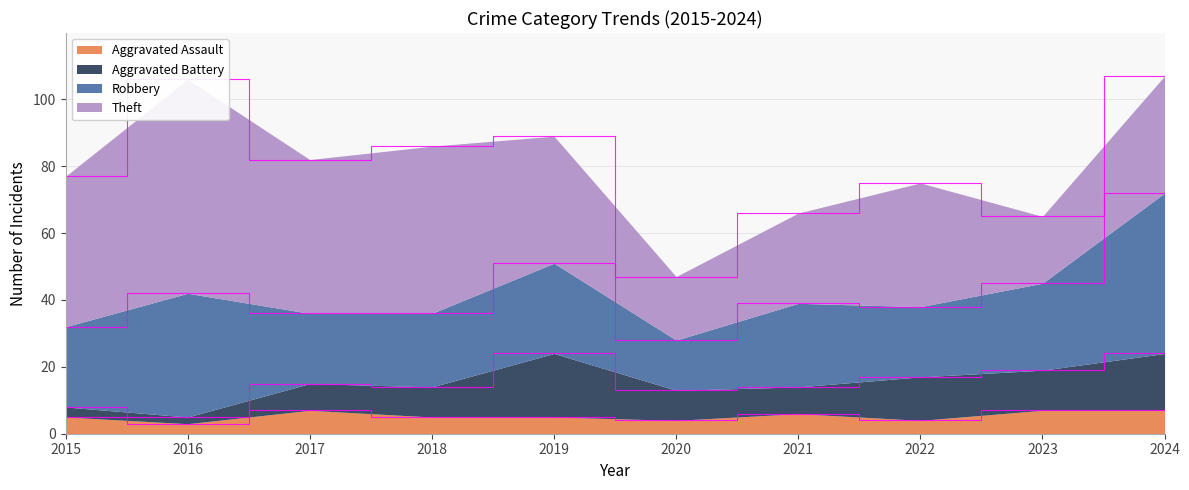

Is it true that Aggravated Battery equals 12 at 2023?

True